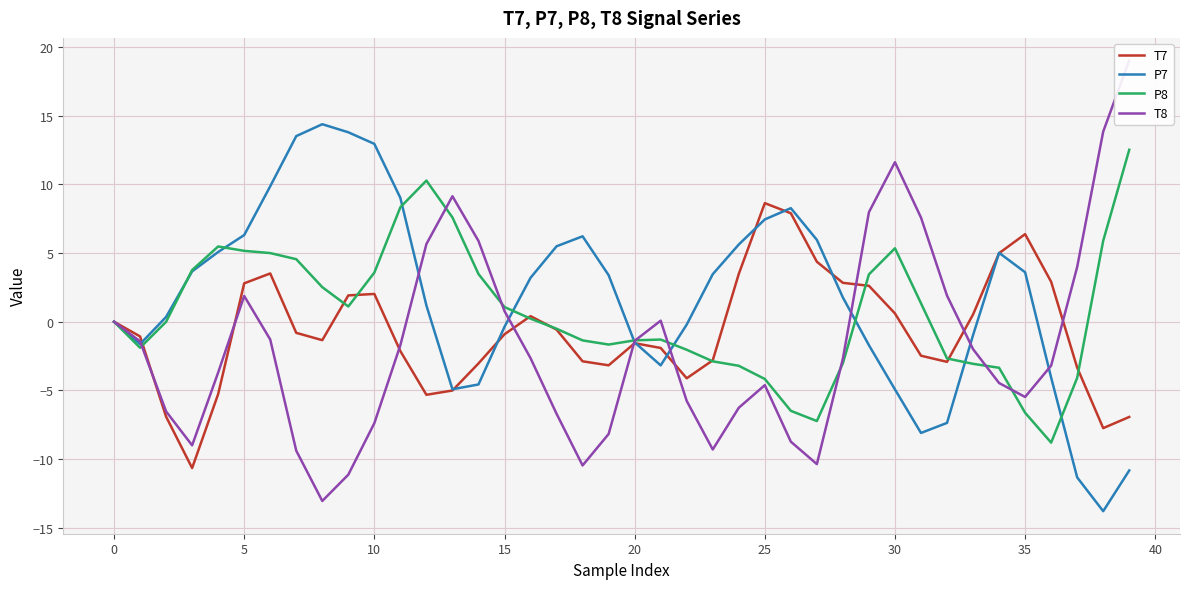

What is the highest value of the P8 series?

12.5